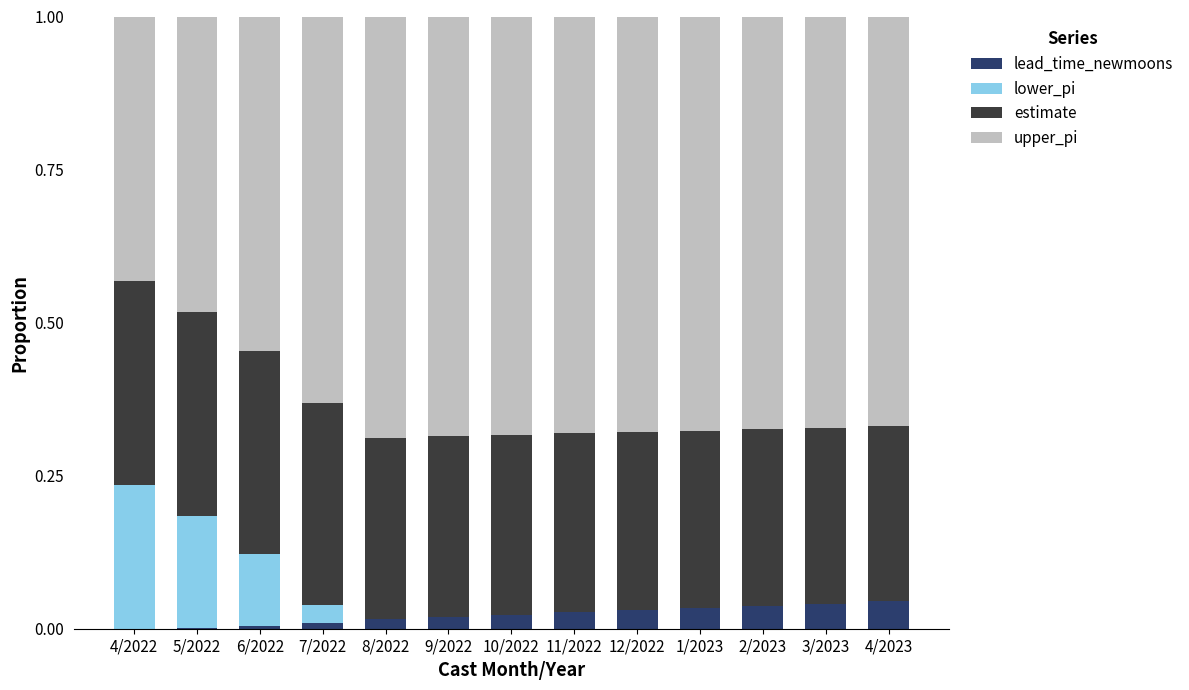

What is the total value across all series at 3/2023?

1.0